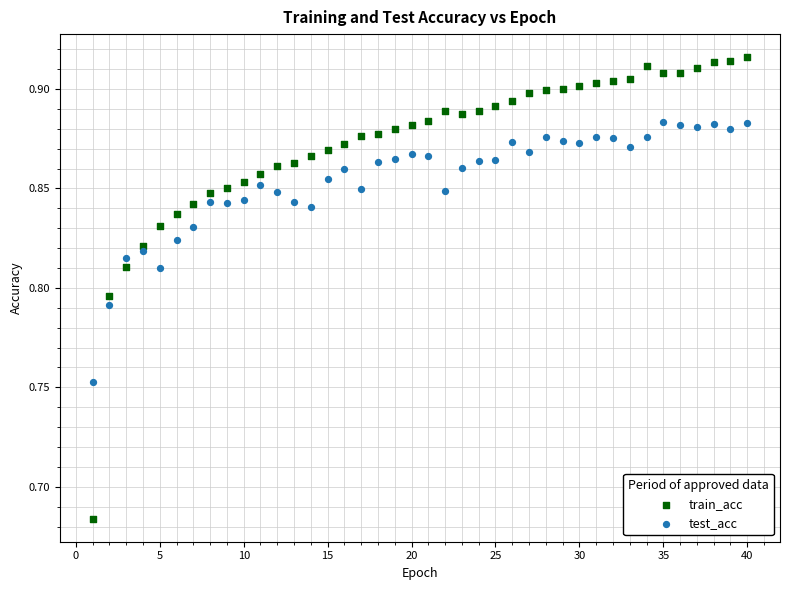

Across all data points, what is the range of X values (max minus min)?

39.0